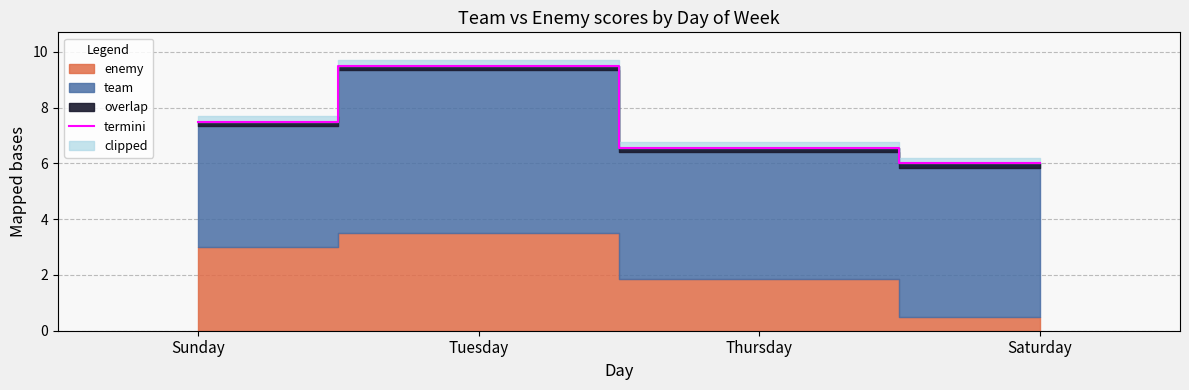

What is the label of the 3rd point from the left?

Thursday